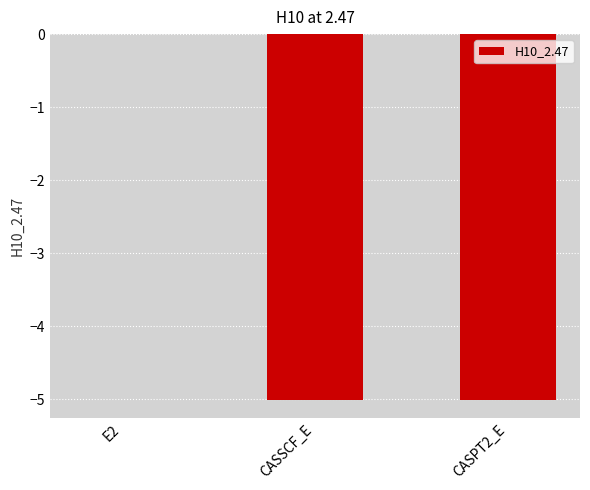

Where is the data nearest to the value -2?

E2